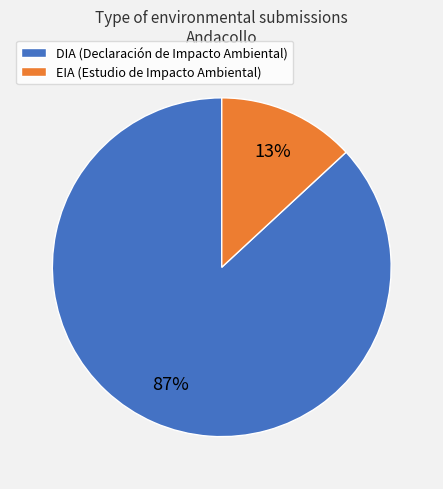

The DIA slice represents 81% of the pie. True or false?

False